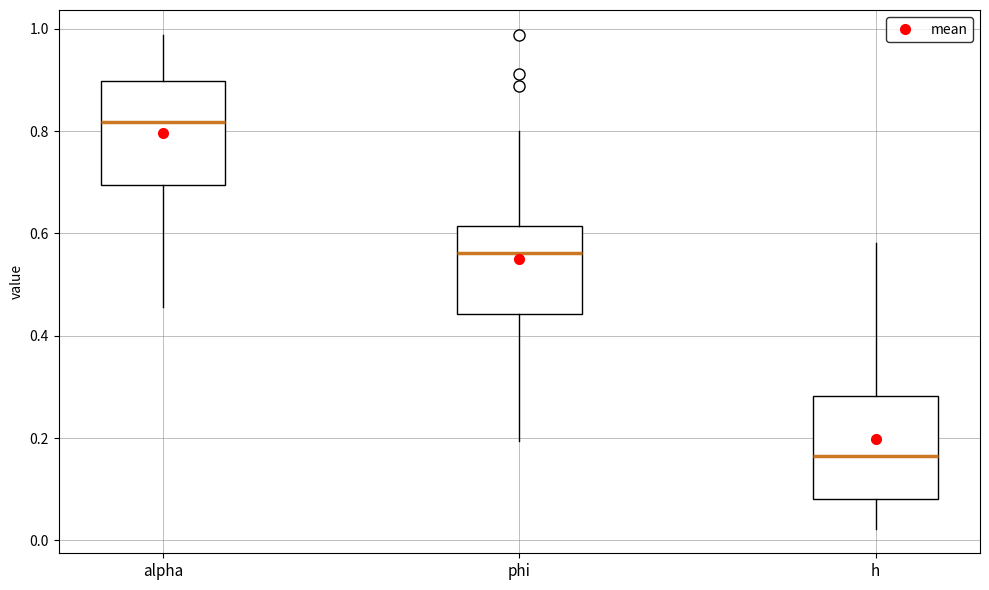

Reading left to right, read every box against the y-axis: the position of its median line, the range the box covers, and the ends of its whiskers. The values are not printed on the chart, so give them approximately, as read against the axis.

alpha: median 0.82, box 0.70 to 0.90, whiskers 0.46 to 0.98
phi: median 0.56, box 0.44 to 0.62, whiskers 0.20 to 0.80
h: median 0.16, box 0.08 to 0.28, whiskers 0.02 to 0.58